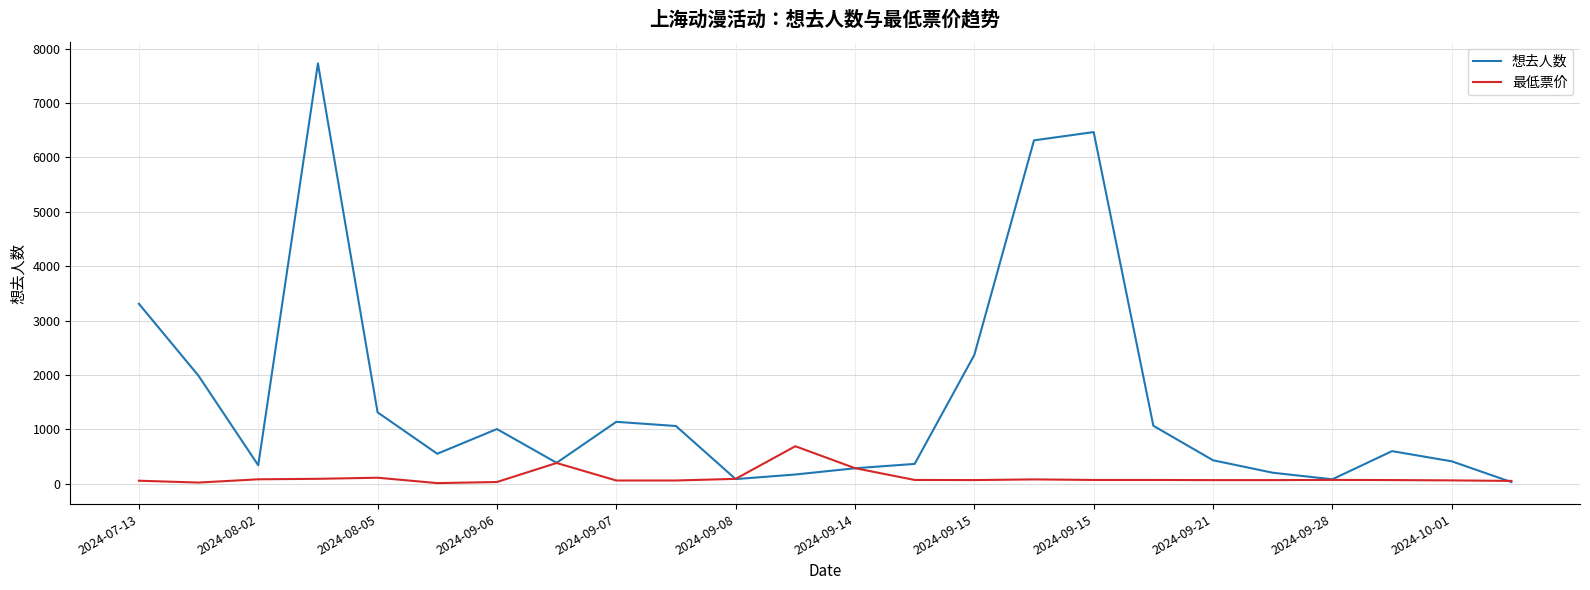

Which series has the largest total across all categories?

想去人数